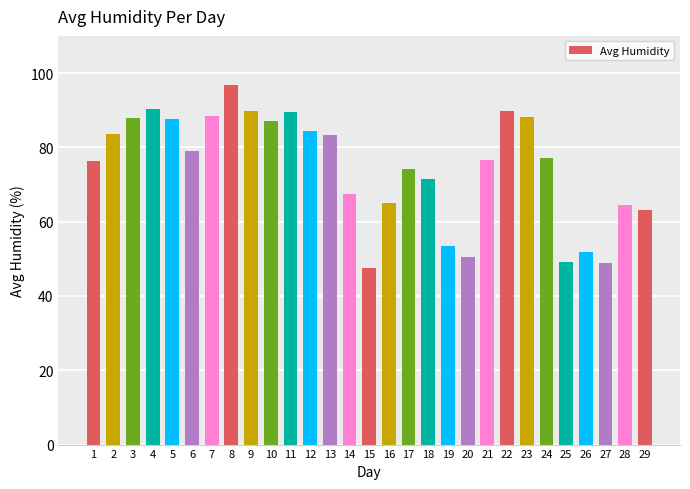

What is the ratio of the value at 1 to the value at 20?

1.5